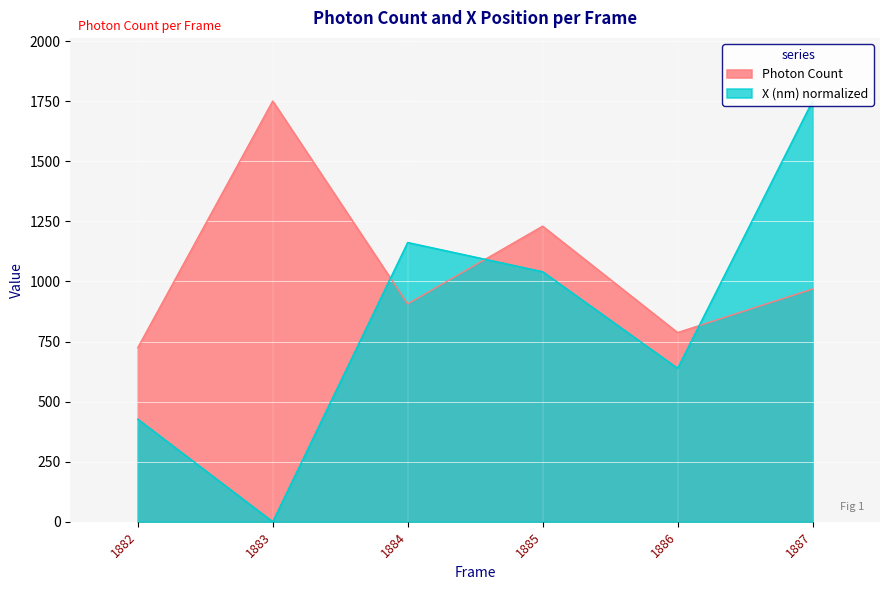

Rank the categories by Photon Count value from lowest to highest.

1882, 1886, 1884, 1887, 1885, 1883